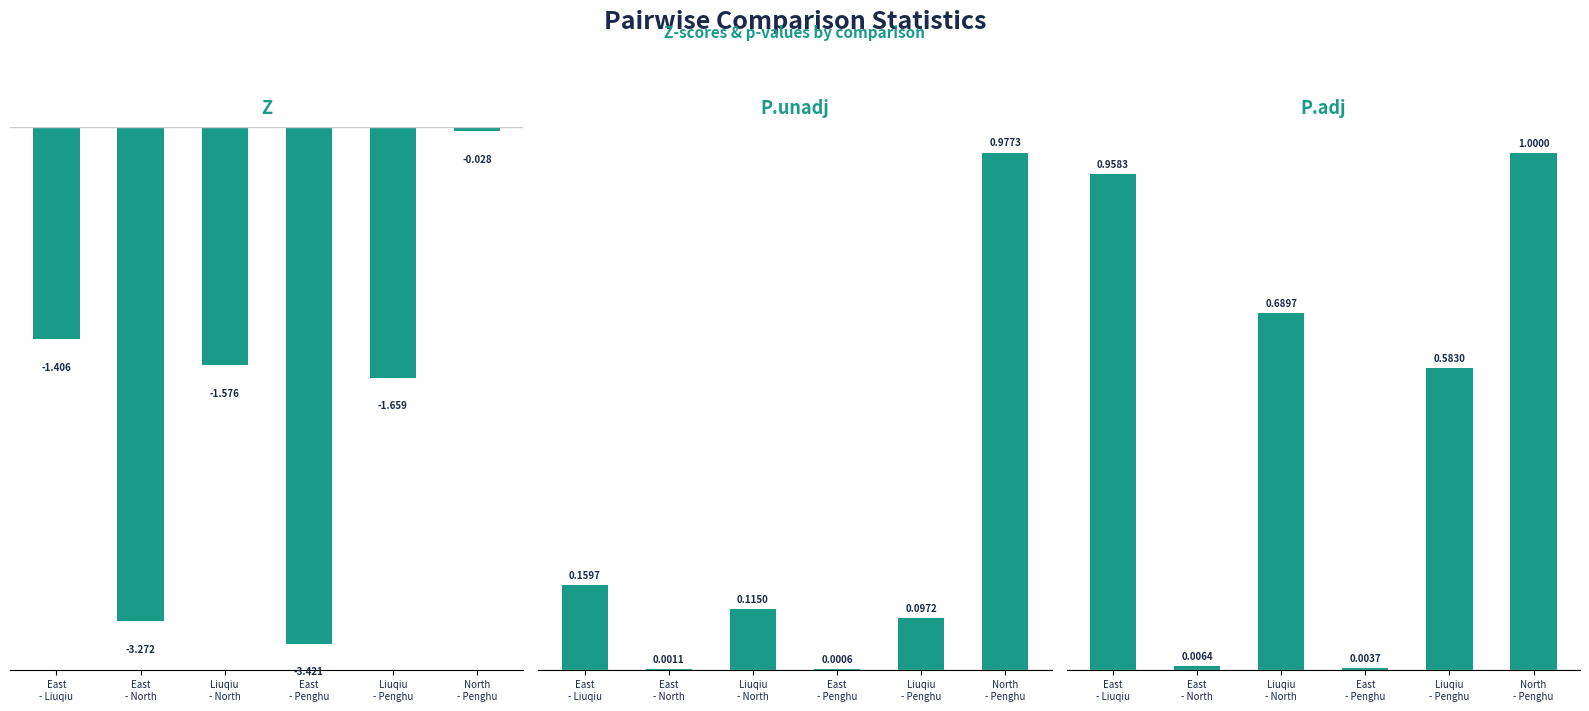

What are all the series names shown in the legend?

Z, P.unadj, P.adj